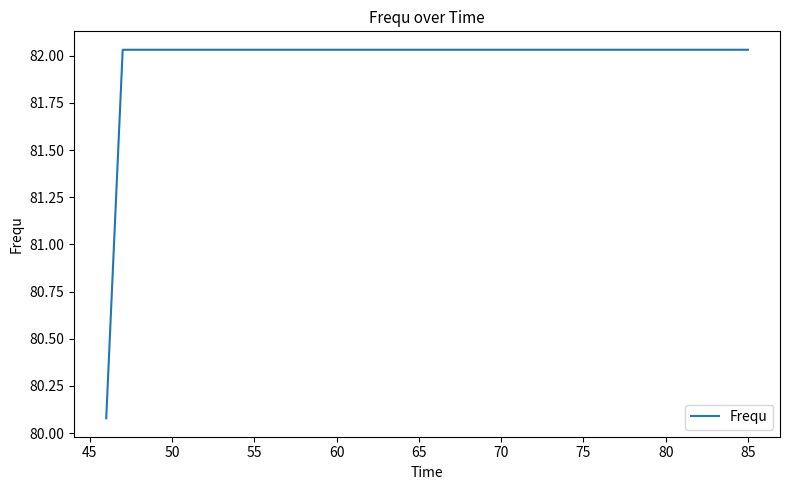

What is the difference between the maximum and minimum values?

2.0